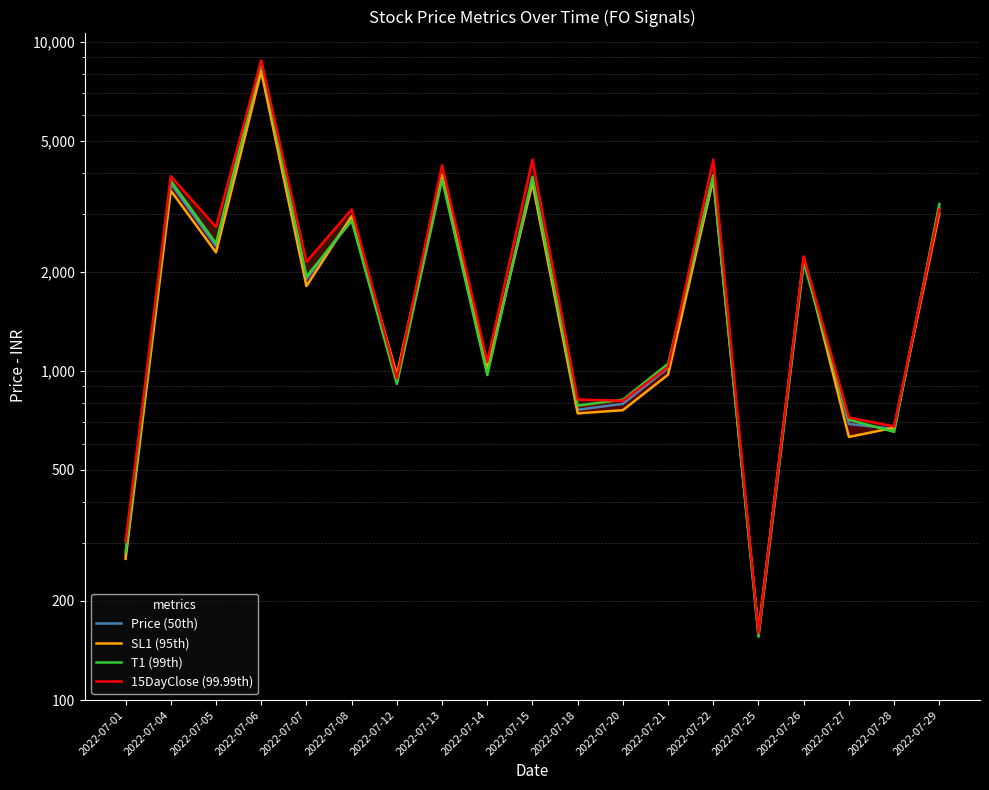

The 15DayClose (99.99th) series shows 953.4 at 2022-07-27. True or false?

False